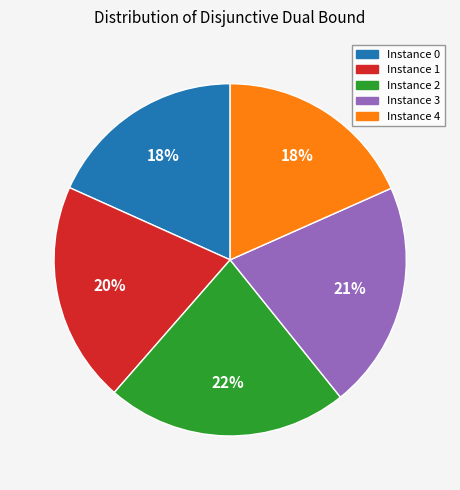

To the nearest percent, what is the difference between the largest and smallest slice percentages?

4%